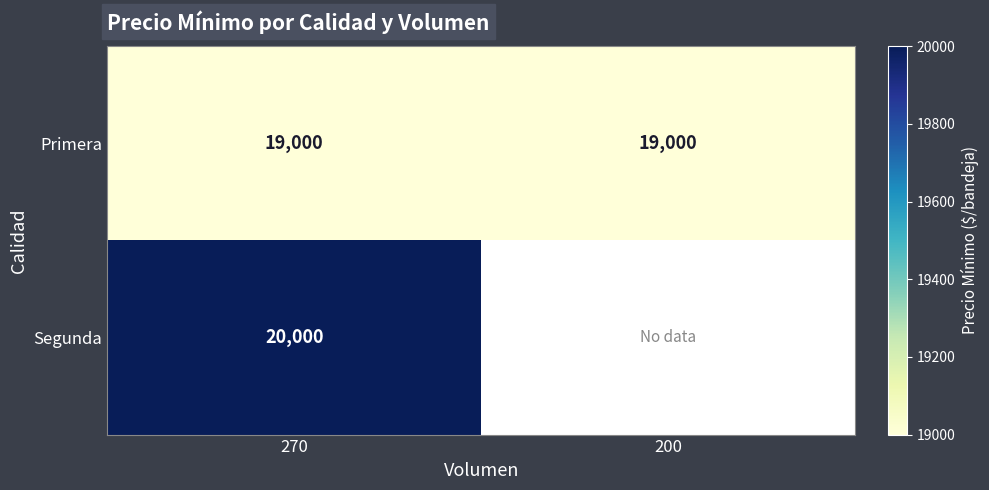

What is the total value across all series at 270?

39000